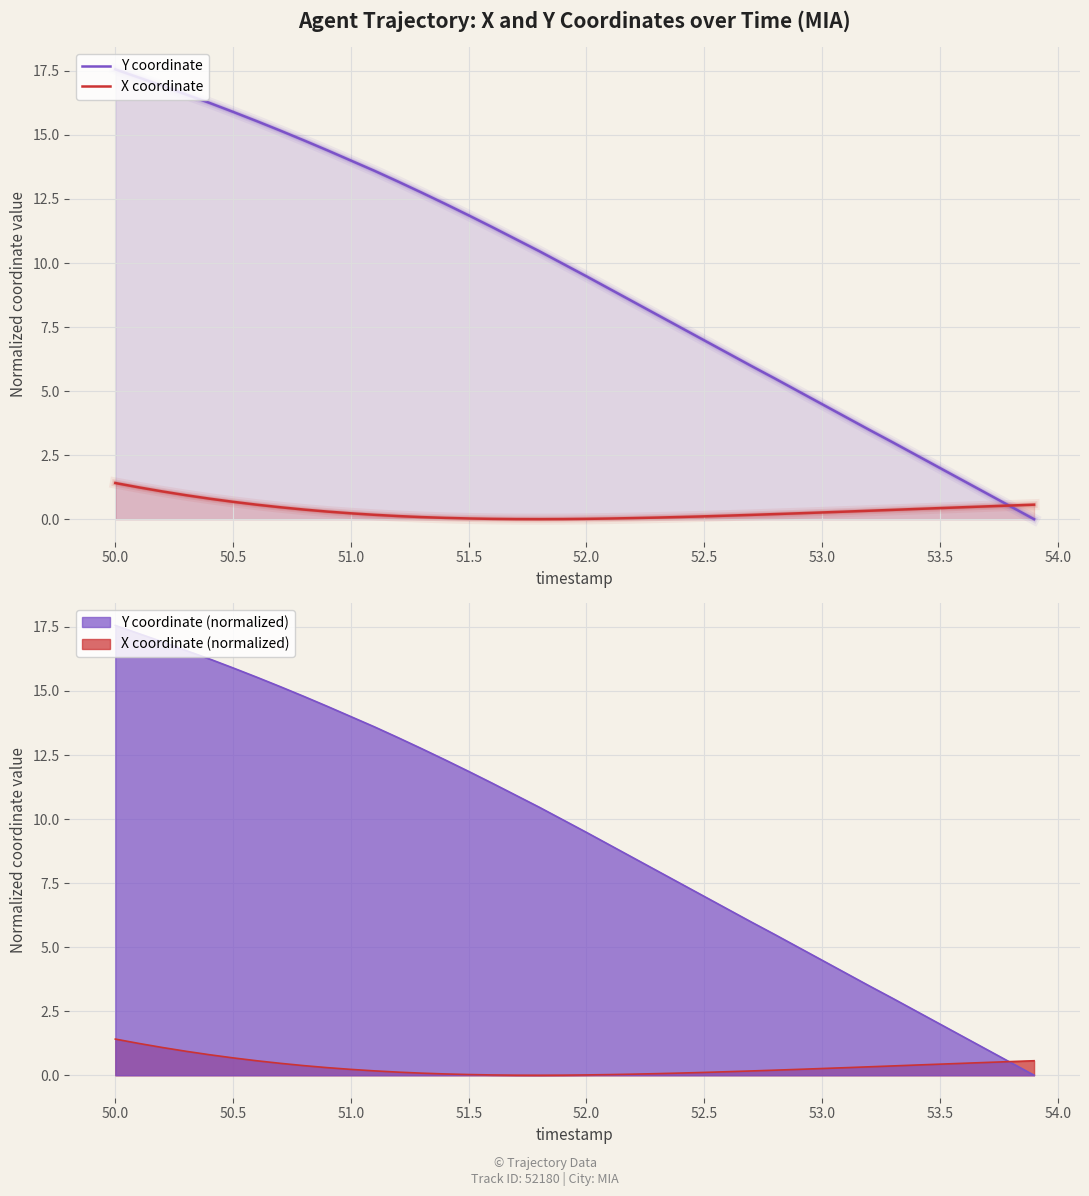

Count the number of data series in this chart.

2